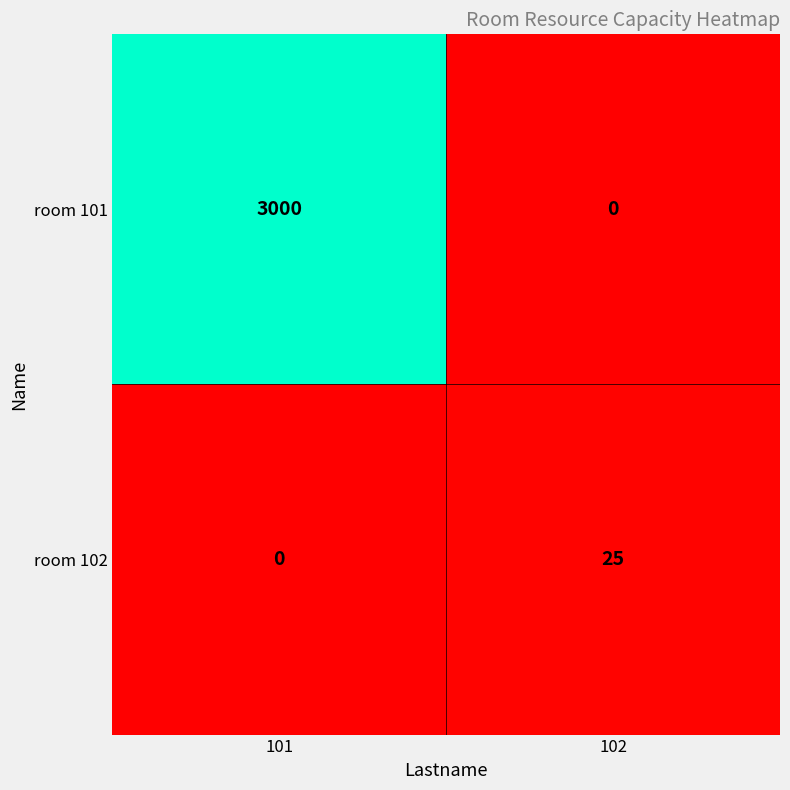

What is the difference between the room 102 values at 102 and 101?

25